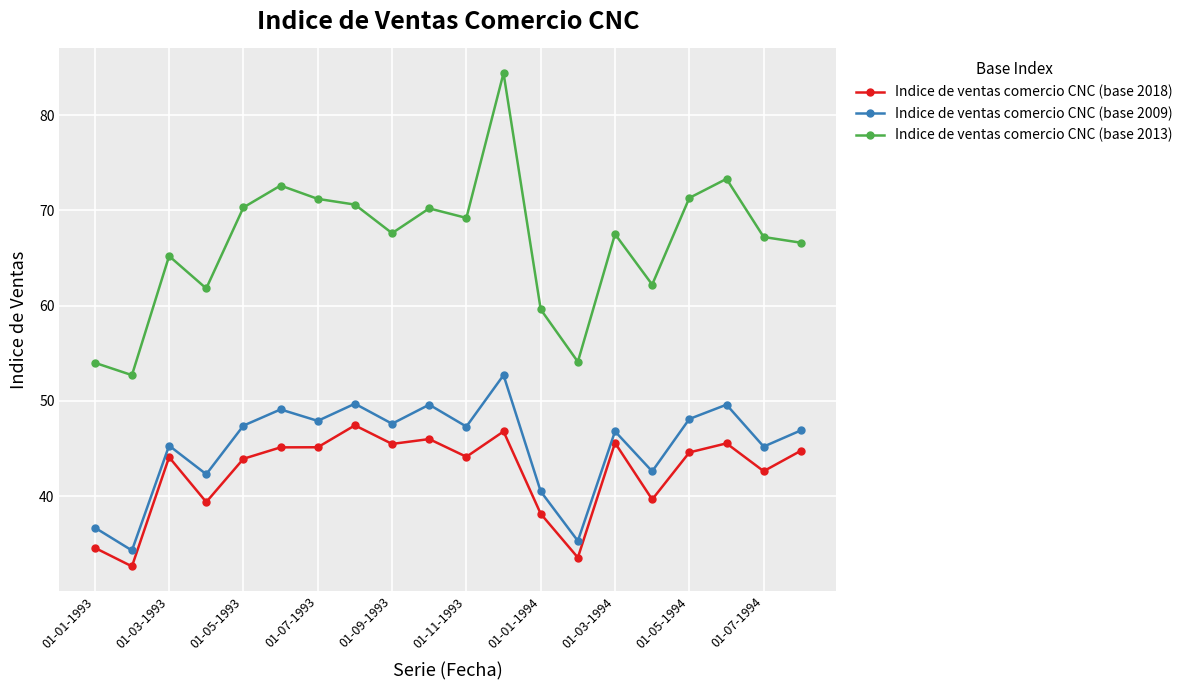

Rank the series by their maximum value, from lowest to highest.

Indice de ventas comercio CNC (base 2018), Indice de ventas comercio CNC (base 2009), Indice de ventas comercio CNC (base 2013)